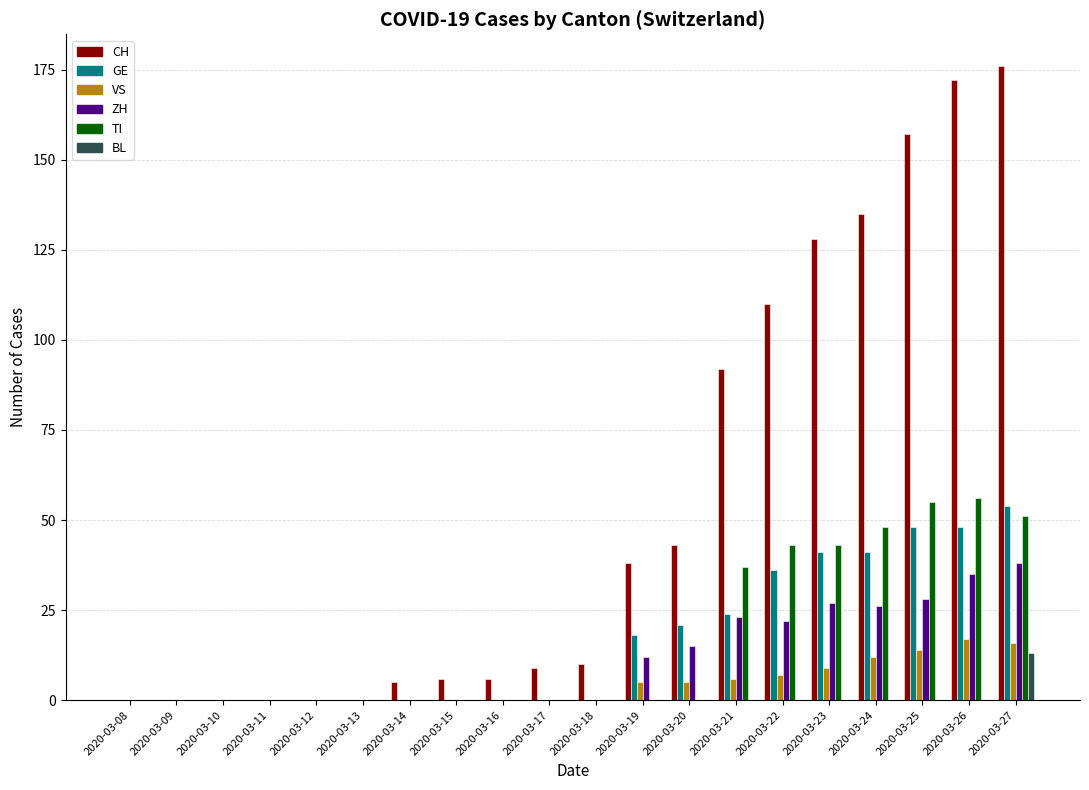

How many categories are shown in the chart?

20